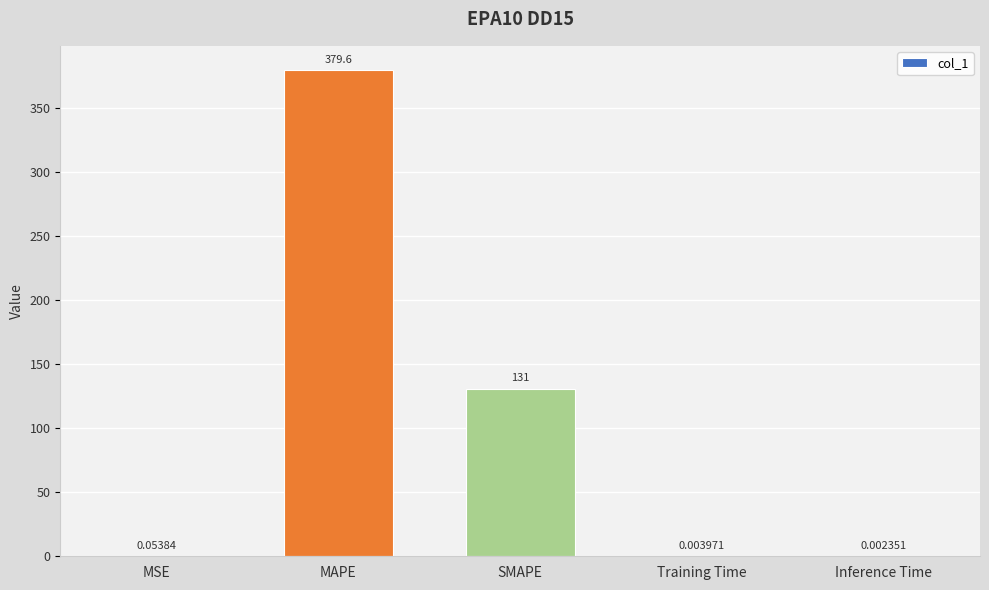

What is the sum of all values?

510.7